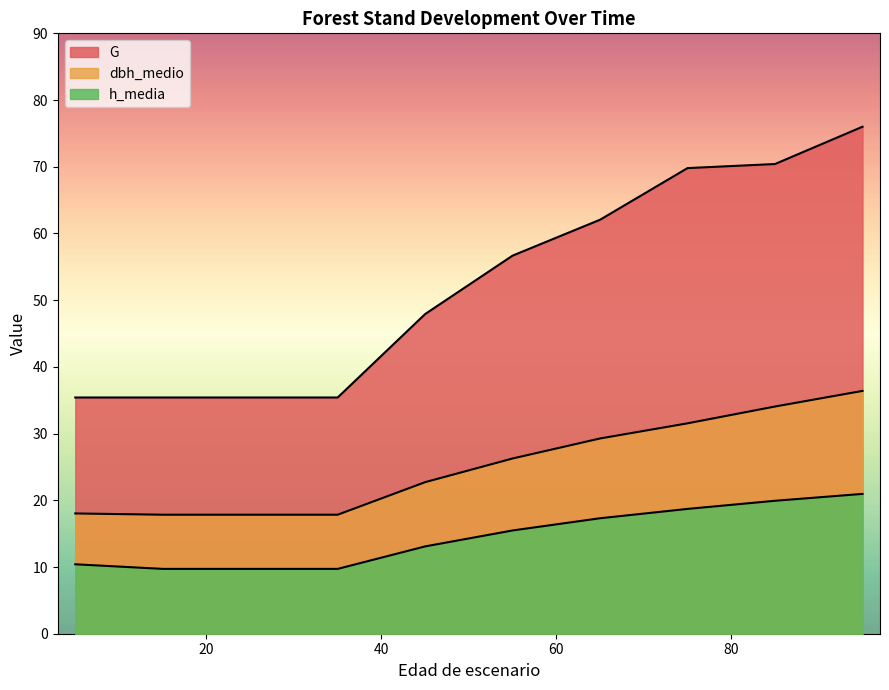

Does the chart display data point markers on the line(s)?

No